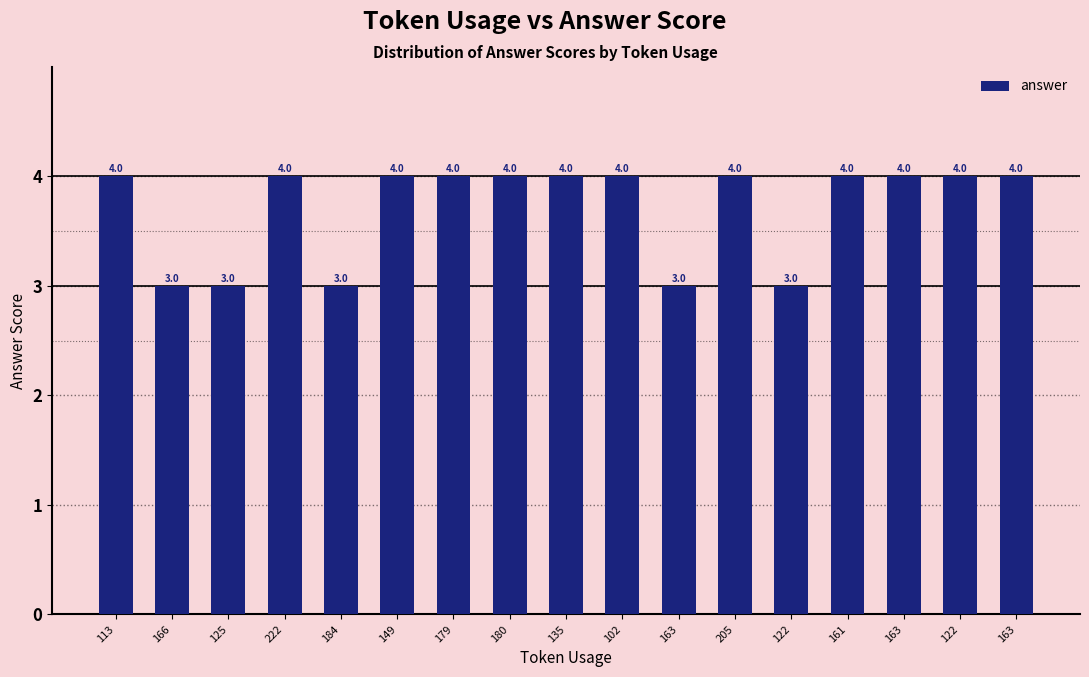

What is the sum of the values at 122 and 102?

8